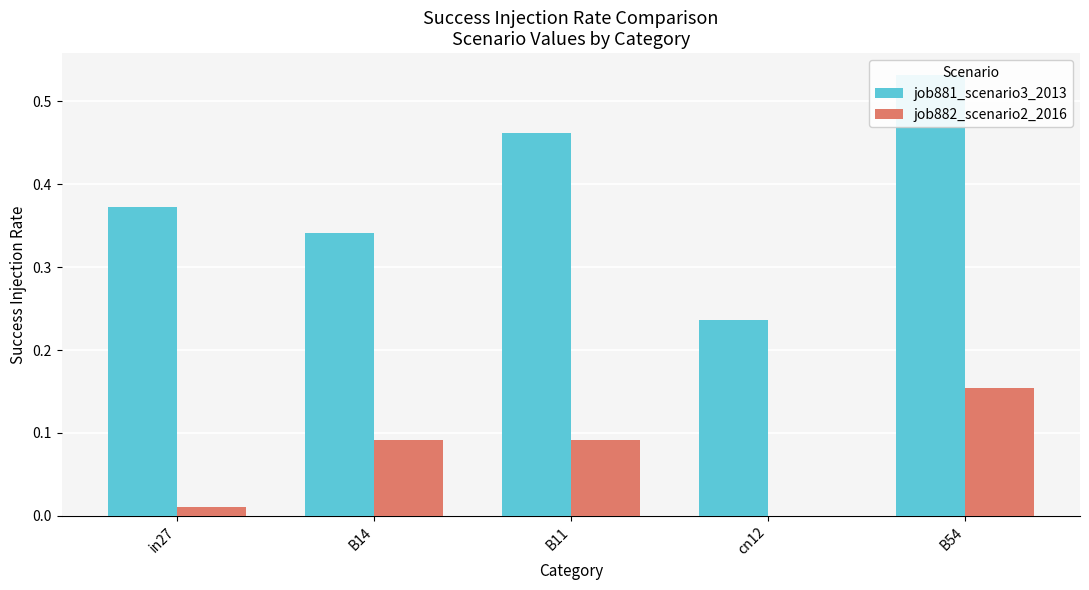

What is the label of the 3rd bar from the left?

B11